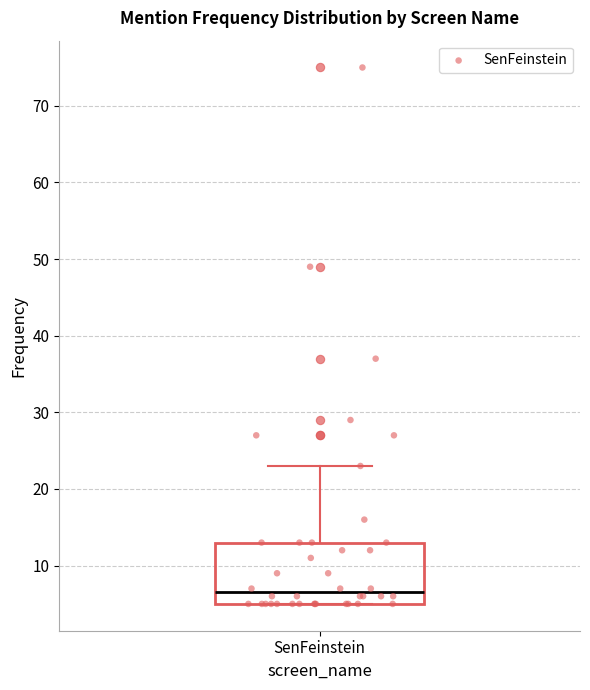

Where is the upper edge of the box for SenFeinstein on the y-axis? The values are not printed on the chart, so give them approximately, as read against the axis.

13